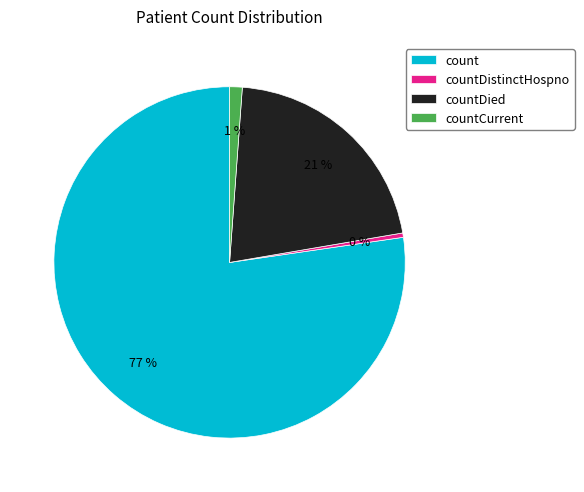

To the nearest percent, what is the difference between the countDistinctHospno and countCurrent slice percentages?

1%